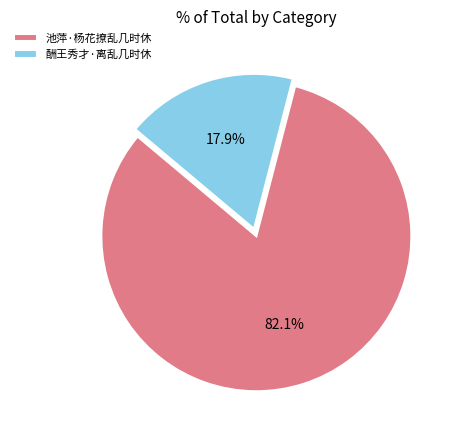

Which slice is the smallest?

酬王秀才·离乱几时休